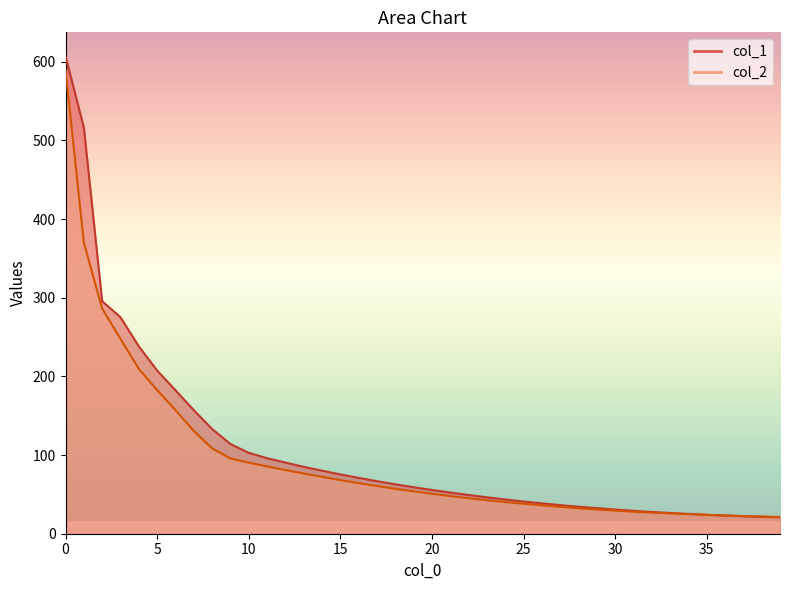

Does the chart have visible grid lines?

No